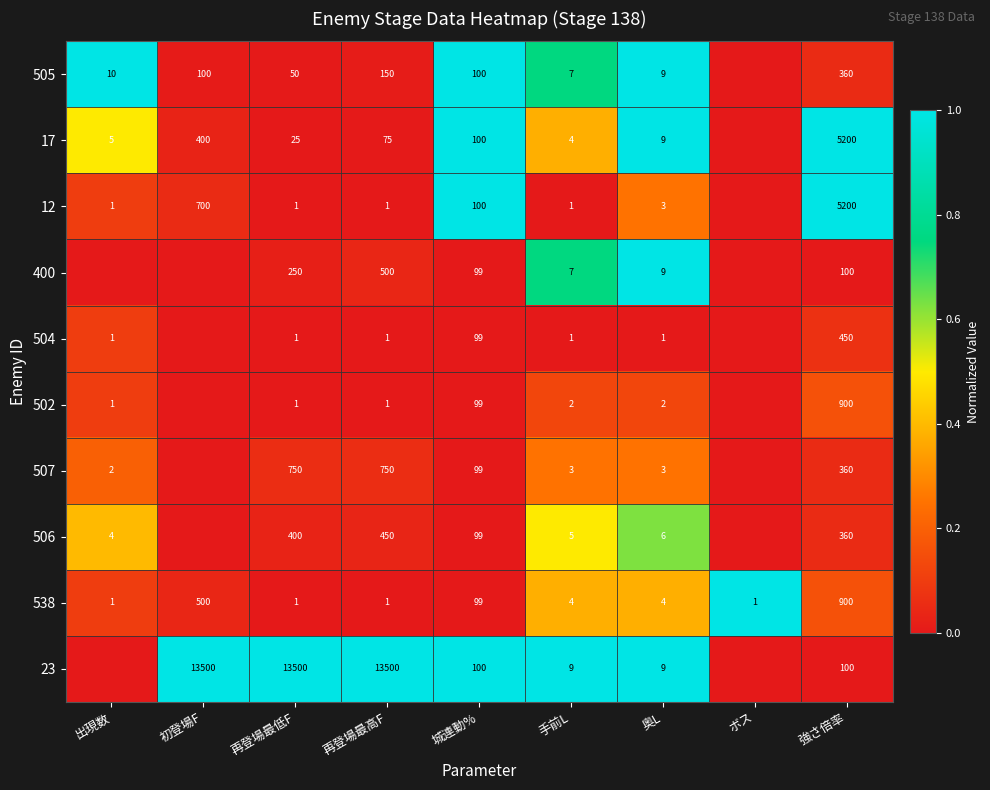

What is the sum of all 538 values?

1511